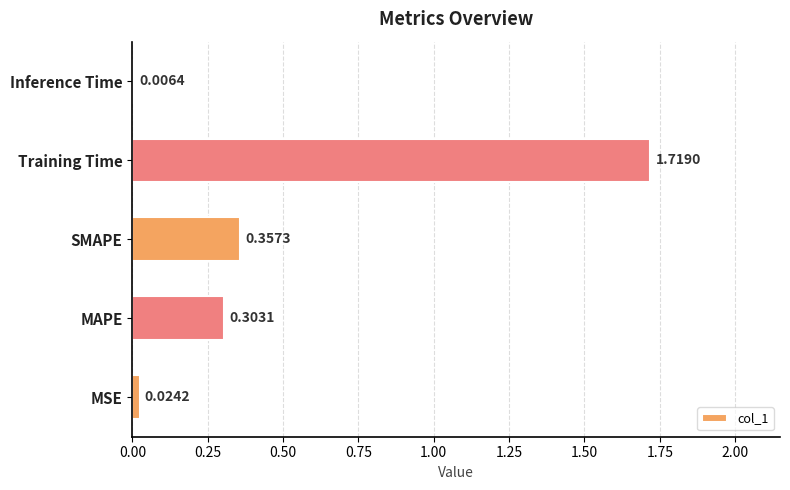

What is the sum of the values at SMAPE and Training Time?

2.1